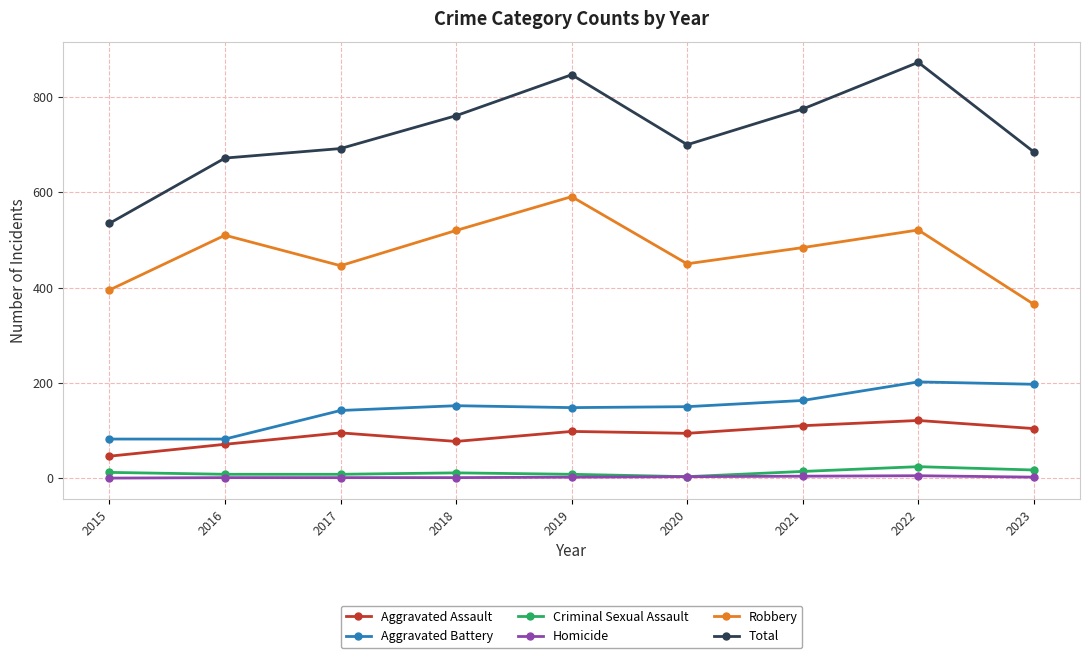

Between 2018 and 2020, which series saw the biggest shift?

Robbery